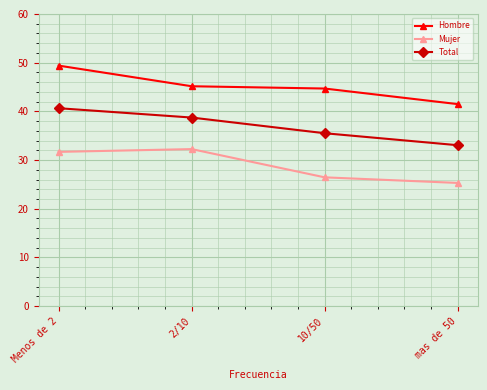

What is the difference between the Hombre values at Menos de 2 and mas de 50?

7.9